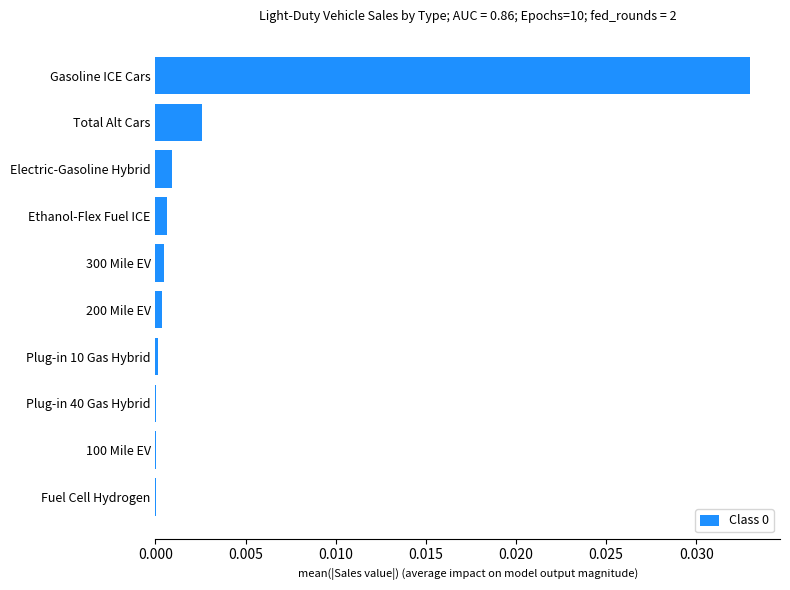

Does the chart contain stacked bars?

No